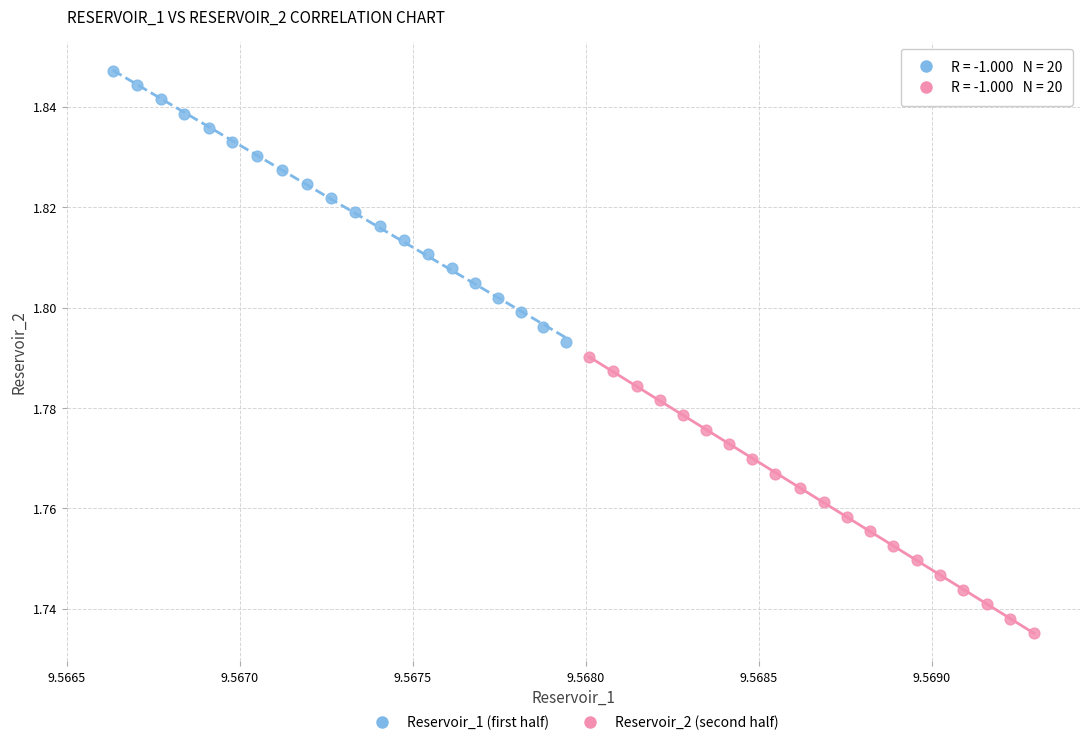

Which series has the largest Y range (max minus min)?

Reservoir_2 (second half)